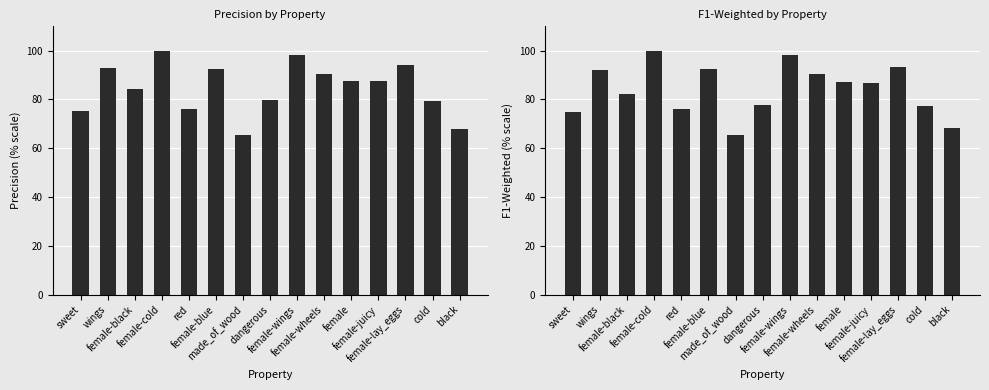

At which label does f1_weighted first exceed 86?

wings